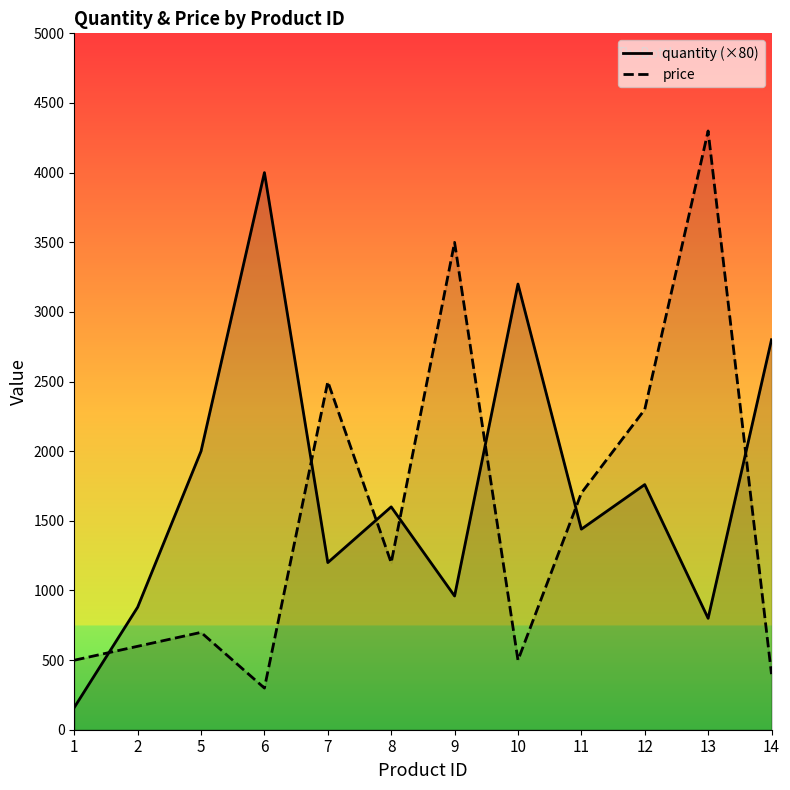

What are all the series names shown in the legend?

quantity, price